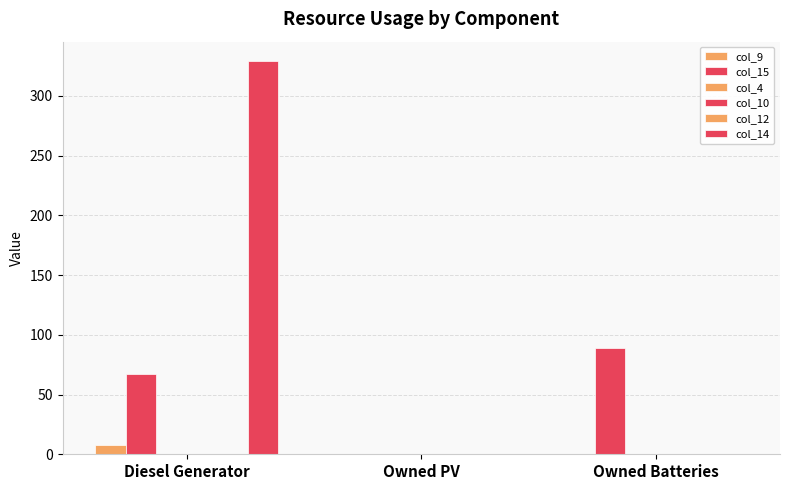

What is the value of the col_9 bar at the 1st from the left?

8.0